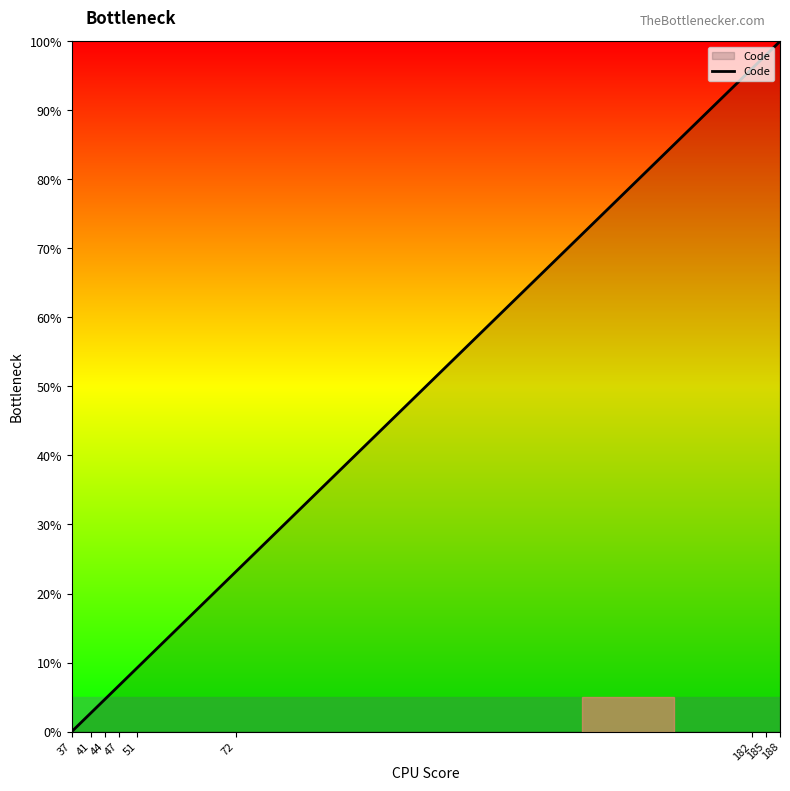

What is the greatest value displayed?

100.0